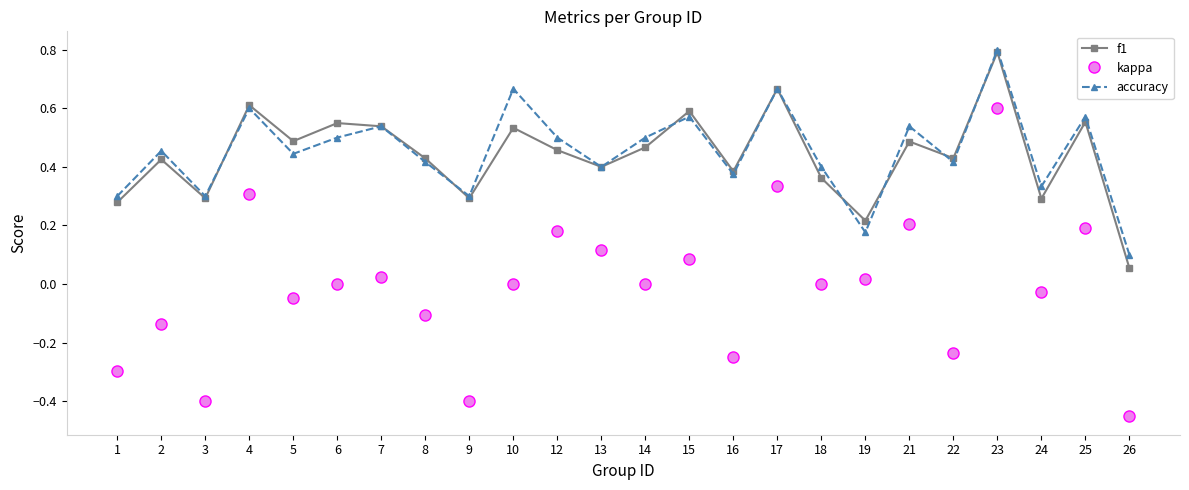

Which label corresponds to the smallest value in the chart?

26